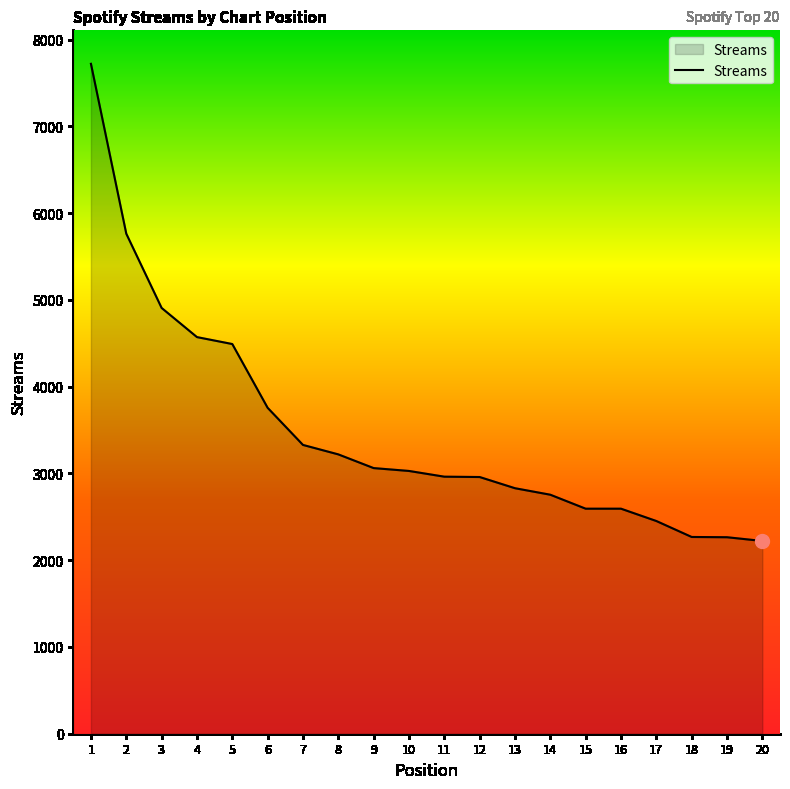

What is the difference between the values at 6 and 17?

1305